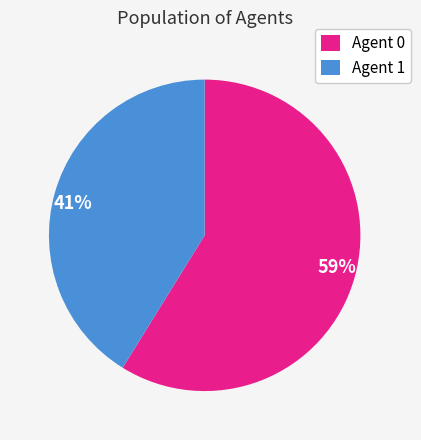

Count the number of slices in the pie.

2